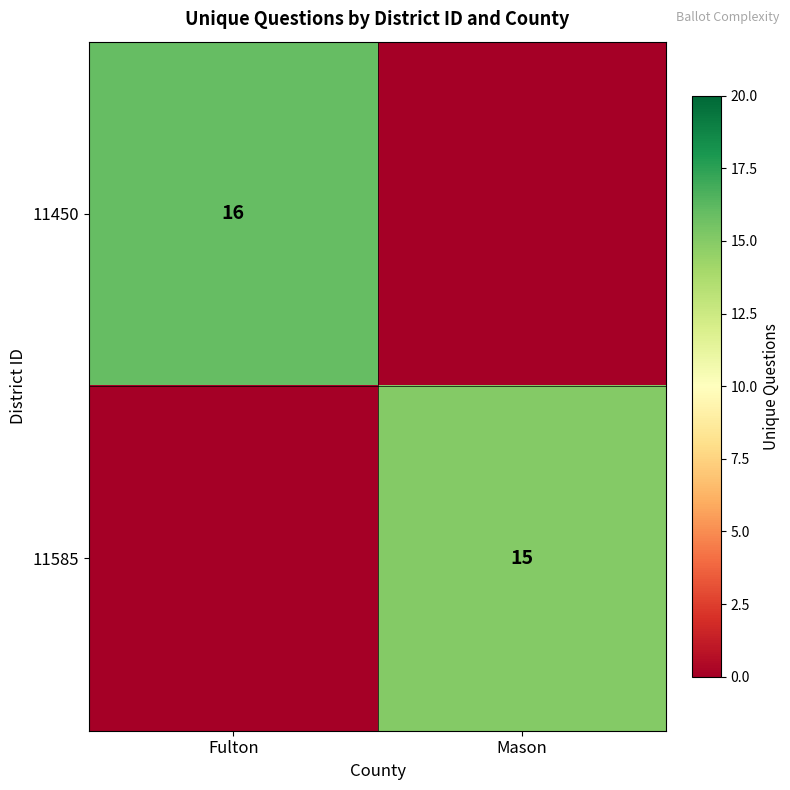

The 11585 series shows 15 at Mason. True or false?

True